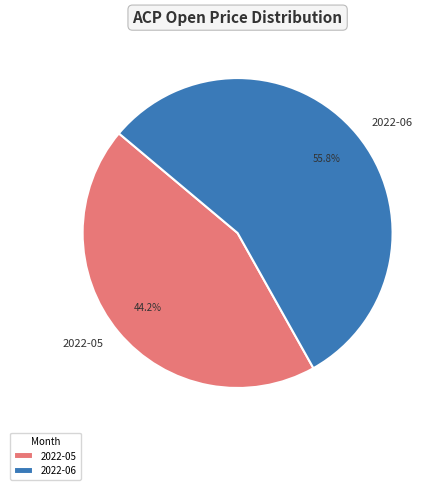

What is the largest slice in the pie chart?

2022-06